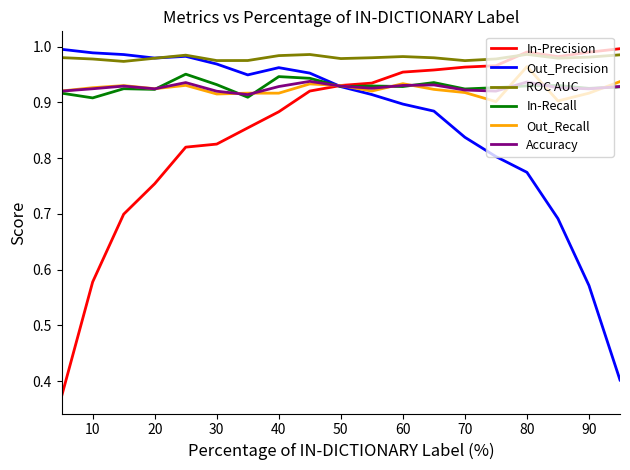

Which series has the largest total across all categories?

ROC AUC